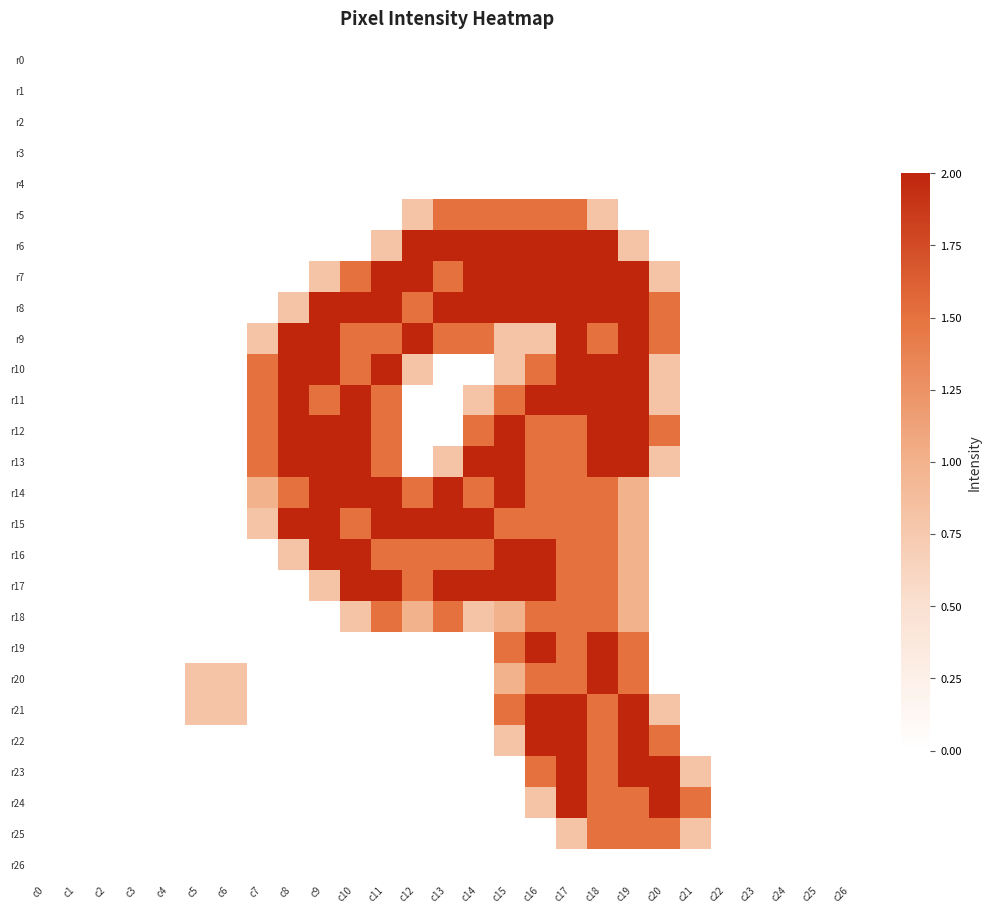

Reading left to right, what are all the values shown in this chart?

r0: c0=0.0	c1=0.0	c2=0.0	c3=0.0	c4=0.0	c5=0.0	c6=0.0	c7=0.0	c8=0.0	c9=0.0	c10=0.0	c11=0.0	c12=0.0	c13=0.0	c14=0.0	c15=0.0	c16=0.0	c17=0.0	c18=0.0	c19=0.0	c20=0.0	c21=0.0	c22=0.0	c23=0.0	c24=0.0	c25=0.0	c26=0.0
r1: c0=0.0	c1=0.0	c2=0.0	c3=0.0	c4=0.0	c5=0.0	c6=0.0	c7=0.0	c8=0.0	c9=0.0	c10=0.0	c11=0.0	c12=0.0	c13=0.0	c14=0.0	c15=0.0	c16=0.0	c17=0.0	c18=0.0	c19=0.0	c20=0.0	c21=0.0	c22=0.0	c23=0.0	c24=0.0	c25=0.0	c26=0.0
r2: c0=0.0	c1=0.0	c2=0.0	c3=0.0	c4=0.0	c5=0.0	c6=0.0	c7=0.0	c8=0.0	c9=0.0	c10=0.0	c11=0.0	c12=0.0	c13=0.0	c14=0.0	c15=0.0	c16=0.0	c17=0.0	c18=0.0	c19=0.0	c20=0.0	c21=0.0	c22=0.0	c23=0.0	c24=0.0	c25=0.0	c26=0.0
r3: c0=0.0	c1=0.0	c2=0.0	c3=0.0	c4=0.0	c5=0.0	c6=0.0	c7=0.0	c8=0.0	c9=0.0	c10=0.0	c11=0.0	c12=0.0	c13=0.0	c14=0.0	c15=0.0	c16=0.0	c17=0.0	c18=0.0	c19=0.0	c20=0.0	c21=0.0	c22=0.0	c23=0.0	c24=0.0	c25=0.0	c26=0.0
r4: c0=0.0	c1=0.0	c2=0.0	c3=0.0	c4=0.0	c5=0.0	c6=0.0	c7=0.0	c8=0.0	c9=0.0	c10=0.0	c11=0.0	c12=0.0	c13=0.0	c14=0.0	c15=0.0	c16=0.0	c17=0.0	c18=0.0	c19=0.0	c20=0.0	c21=0.0	c22=0.0	c23=0.0	c24=0.0	c25=0.0	c26=0.0
r5: c0=0.0	c1=0.0	c2=0.0	c3=0.0	c4=0.0	c5=0.0	c6=0.0	c7=0.0	c8=0.0	c9=0.0	c10=0.0	c11=0.0	c12=0.8	c13=1.5	c14=1.5	c15=1.5	c16=1.5	c17=1.5	c18=0.8	c19=0.0	c20=0.0	c21=0.0	c22=0.0	c23=0.0	c24=0.0	c25=0.0	c26=0.0
r6: c0=0.0	c1=0.0	c2=0.0	c3=0.0	c4=0.0	c5=0.0	c6=0.0	c7=0.0	c8=0.0	c9=0.0	c10=0.0	c11=0.8	c12=2.0	c13=2.0	c14=2.0	c15=2.0	c16=2.0	c17=2.0	c18=2.0	c19=0.8	c20=0.0	c21=0.0	c22=0.0	c23=0.0	c24=0.0	c25=0.0	c26=0.0
r7: c0=0.0	c1=0.0	c2=0.0	c3=0.0	c4=0.0	c5=0.0	c6=0.0	c7=0.0	c8=0.0	c9=0.8	c10=1.5	c11=2.0	c12=2.0	c13=1.5	c14=2.0	c15=2.0	c16=2.0	c17=2.0	c18=2.0	c19=2.0	c20=0.8	c21=0.0	c22=0.0	c23=0.0	c24=0.0	c25=0.0	c26=0.0
r8: c0=0.0	c1=0.0	c2=0.0	c3=0.0	c4=0.0	c5=0.0	c6=0.0	c7=0.0	c8=0.8	c9=2.0	c10=2.0	c11=2.0	c12=1.5	c13=2.0	c14=2.0	c15=2.0	c16=2.0	c17=2.0	c18=2.0	c19=2.0	c20=1.5	c21=0.0	c22=0.0	c23=0.0	c24=0.0	c25=0.0	c26=0.0
r9: c0=0.0	c1=0.0	c2=0.0	c3=0.0	c4=0.0	c5=0.0	c6=0.0	c7=0.8	c8=2.0	c9=2.0	c10=1.5	c11=1.5	c12=2.0	c13=1.5	c14=1.5	c15=0.8	c16=0.8	c17=2.0	c18=1.5	c19=2.0	c20=1.5	c21=0.0	c22=0.0	c23=0.0	c24=0.0	c25=0.0	c26=0.0
r10: c0=0.0	c1=0.0	c2=0.0	c3=0.0	c4=0.0	c5=0.0	c6=0.0	c7=1.5	c8=2.0	c9=2.0	c10=1.5	c11=2.0	c12=0.8	c13=0.0	c14=0.0	c15=0.8	c16=1.5	c17=2.0	c18=2.0	c19=2.0	c20=0.8	c21=0.0	c22=0.0	c23=0.0	c24=0.0	c25=0.0	c26=0.0
r11: c0=0.0	c1=0.0	c2=0.0	c3=0.0	c4=0.0	c5=0.0	c6=0.0	c7=1.5	c8=2.0	c9=1.5	c10=2.0	c11=1.5	c12=0.0	c13=0.0	c14=0.8	c15=1.5	c16=2.0	c17=2.0	c18=2.0	c19=2.0	c20=0.8	c21=0.0	c22=0.0	c23=0.0	c24=0.0	c25=0.0	c26=0.0
r12: c0=0.0	c1=0.0	c2=0.0	c3=0.0	c4=0.0	c5=0.0	c6=0.0	c7=1.5	c8=2.0	c9=2.0	c10=2.0	c11=1.5	c12=0.0	c13=0.0	c14=1.5	c15=2.0	c16=1.5	c17=1.5	c18=2.0	c19=2.0	c20=1.5	c21=0.0	c22=0.0	c23=0.0	c24=0.0	c25=0.0	c26=0.0
r13: c0=0.0	c1=0.0	c2=0.0	c3=0.0	c4=0.0	c5=0.0	c6=0.0	c7=1.5	c8=2.0	c9=2.0	c10=2.0	c11=1.5	c12=0.0	c13=0.8	c14=2.0	c15=2.0	c16=1.5	c17=1.5	c18=2.0	c19=2.0	c20=0.8	c21=0.0	c22=0.0	c23=0.0	c24=0.0	c25=0.0	c26=0.0
r14: c0=0.0	c1=0.0	c2=0.0	c3=0.0	c4=0.0	c5=0.0	c6=0.0	c7=1.0	c8=1.5	c9=2.0	c10=2.0	c11=2.0	c12=1.5	c13=2.0	c14=1.5	c15=2.0	c16=1.5	c17=1.5	c18=1.5	c19=1.0	c20=0.0	c21=0.0	c22=0.0	c23=0.0	c24=0.0	c25=0.0	c26=0.0
r15: c0=0.0	c1=0.0	c2=0.0	c3=0.0	c4=0.0	c5=0.0	c6=0.0	c7=0.8	c8=2.0	c9=2.0	c10=1.5	c11=2.0	c12=2.0	c13=2.0	c14=2.0	c15=1.5	c16=1.5	c17=1.5	c18=1.5	c19=1.0	c20=0.0	c21=0.0	c22=0.0	c23=0.0	c24=0.0	c25=0.0	c26=0.0
r16: c0=0.0	c1=0.0	c2=0.0	c3=0.0	c4=0.0	c5=0.0	c6=0.0	c7=0.0	c8=0.8	c9=2.0	c10=2.0	c11=1.5	c12=1.5	c13=1.5	c14=1.5	c15=2.0	c16=2.0	c17=1.5	c18=1.5	c19=1.0	c20=0.0	c21=0.0	c22=0.0	c23=0.0	c24=0.0	c25=0.0	c26=0.0
r17: c0=0.0	c1=0.0	c2=0.0	c3=0.0	c4=0.0	c5=0.0	c6=0.0	c7=0.0	c8=0.0	c9=0.8	c10=2.0	c11=2.0	c12=1.5	c13=2.0	c14=2.0	c15=2.0	c16=2.0	c17=1.5	c18=1.5	c19=1.0	c20=0.0	c21=0.0	c22=0.0	c23=0.0	c24=0.0	c25=0.0	c26=0.0
r18: c0=0.0	c1=0.0	c2=0.0	c3=0.0	c4=0.0	c5=0.0	c6=0.0	c7=0.0	c8=0.0	c9=0.0	c10=0.8	c11=1.5	c12=1.0	c13=1.5	c14=0.8	c15=1.0	c16=1.5	c17=1.5	c18=1.5	c19=1.0	c20=0.0	c21=0.0	c22=0.0	c23=0.0	c24=0.0	c25=0.0	c26=0.0
r19: c0=0.0	c1=0.0	c2=0.0	c3=0.0	c4=0.0	c5=0.0	c6=0.0	c7=0.0	c8=0.0	c9=0.0	c10=0.0	c11=0.0	c12=0.0	c13=0.0	c14=0.0	c15=1.5	c16=2.0	c17=1.5	c18=2.0	c19=1.5	c20=0.0	c21=0.0	c22=0.0	c23=0.0	c24=0.0	c25=0.0	c26=0.0
r20: c0=0.0	c1=0.0	c2=0.0	c3=0.0	c4=0.0	c5=0.8	c6=0.8	c7=0.0	c8=0.0	c9=0.0	c10=0.0	c11=0.0	c12=0.0	c13=0.0	c14=0.0	c15=1.0	c16=1.5	c17=1.5	c18=2.0	c19=1.5	c20=0.0	c21=0.0	c22=0.0	c23=0.0	c24=0.0	c25=0.0	c26=0.0
r21: c0=0.0	c1=0.0	c2=0.0	c3=0.0	c4=0.0	c5=0.8	c6=0.8	c7=0.0	c8=0.0	c9=0.0	c10=0.0	c11=0.0	c12=0.0	c13=0.0	c14=0.0	c15=1.5	c16=2.0	c17=2.0	c18=1.5	c19=2.0	c20=0.8	c21=0.0	c22=0.0	c23=0.0	c24=0.0	c25=0.0	c26=0.0
r22: c0=0.0	c1=0.0	c2=0.0	c3=0.0	c4=0.0	c5=0.0	c6=0.0	c7=0.0	c8=0.0	c9=0.0	c10=0.0	c11=0.0	c12=0.0	c13=0.0	c14=0.0	c15=0.8	c16=2.0	c17=2.0	c18=1.5	c19=2.0	c20=1.5	c21=0.0	c22=0.0	c23=0.0	c24=0.0	c25=0.0	c26=0.0
r23: c0=0.0	c1=0.0	c2=0.0	c3=0.0	c4=0.0	c5=0.0	c6=0.0	c7=0.0	c8=0.0	c9=0.0	c10=0.0	c11=0.0	c12=0.0	c13=0.0	c14=0.0	c15=0.0	c16=1.5	c17=2.0	c18=1.5	c19=2.0	c20=2.0	c21=0.8	c22=0.0	c23=0.0	c24=0.0	c25=0.0	c26=0.0
r24: c0=0.0	c1=0.0	c2=0.0	c3=0.0	c4=0.0	c5=0.0	c6=0.0	c7=0.0	c8=0.0	c9=0.0	c10=0.0	c11=0.0	c12=0.0	c13=0.0	c14=0.0	c15=0.0	c16=0.8	c17=2.0	c18=1.5	c19=1.5	c20=2.0	c21=1.5	c22=0.0	c23=0.0	c24=0.0	c25=0.0	c26=0.0
r25: c0=0.0	c1=0.0	c2=0.0	c3=0.0	c4=0.0	c5=0.0	c6=0.0	c7=0.0	c8=0.0	c9=0.0	c10=0.0	c11=0.0	c12=0.0	c13=0.0	c14=0.0	c15=0.0	c16=0.0	c17=0.8	c18=1.5	c19=1.5	c20=1.5	c21=0.8	c22=0.0	c23=0.0	c24=0.0	c25=0.0	c26=0.0
r26: c0=0.0	c1=0.0	c2=0.0	c3=0.0	c4=0.0	c5=0.0	c6=0.0	c7=0.0	c8=0.0	c9=0.0	c10=0.0	c11=0.0	c12=0.0	c13=0.0	c14=0.0	c15=0.0	c16=0.0	c17=0.0	c18=0.0	c19=0.0	c20=0.0	c21=0.0	c22=0.0	c23=0.0	c24=0.0	c25=0.0	c26=0.0